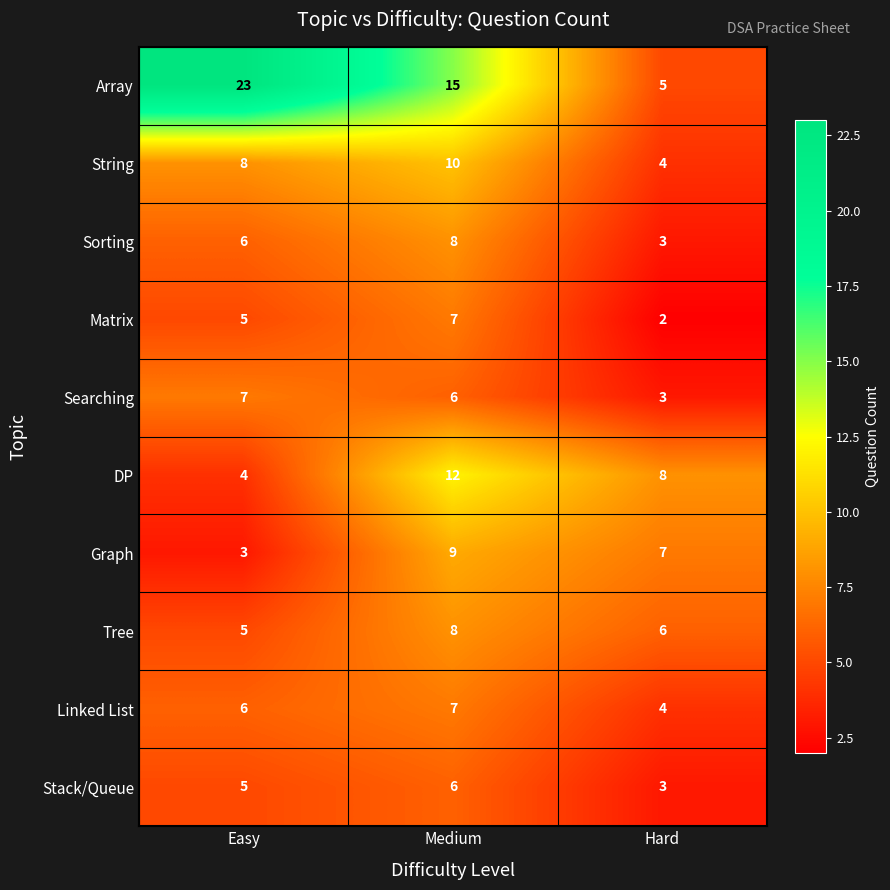

At which label does Array reach its minimum?

Hard